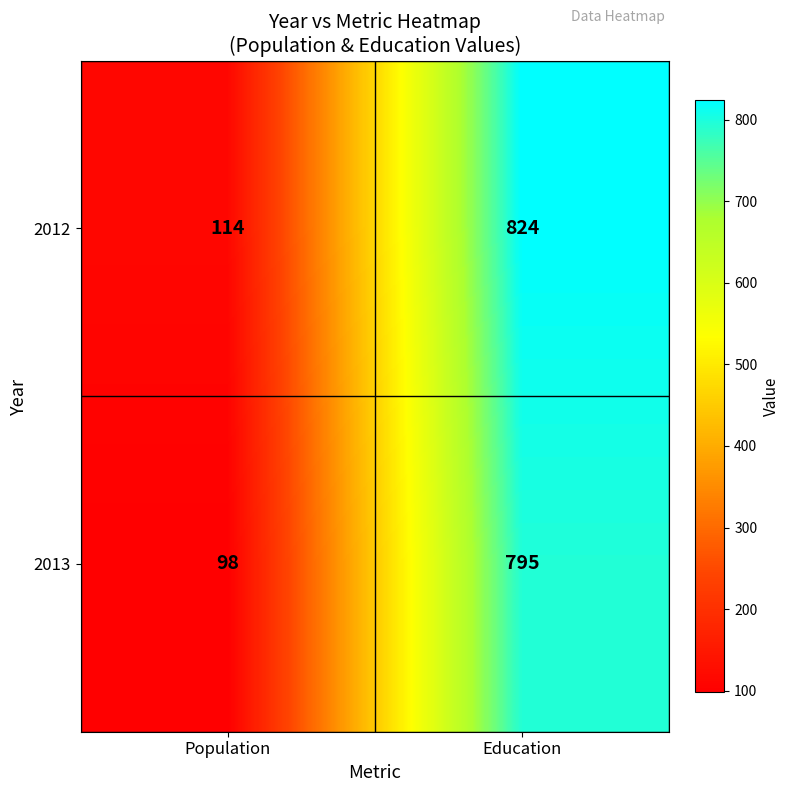

Read the 2012 value at Population.

114